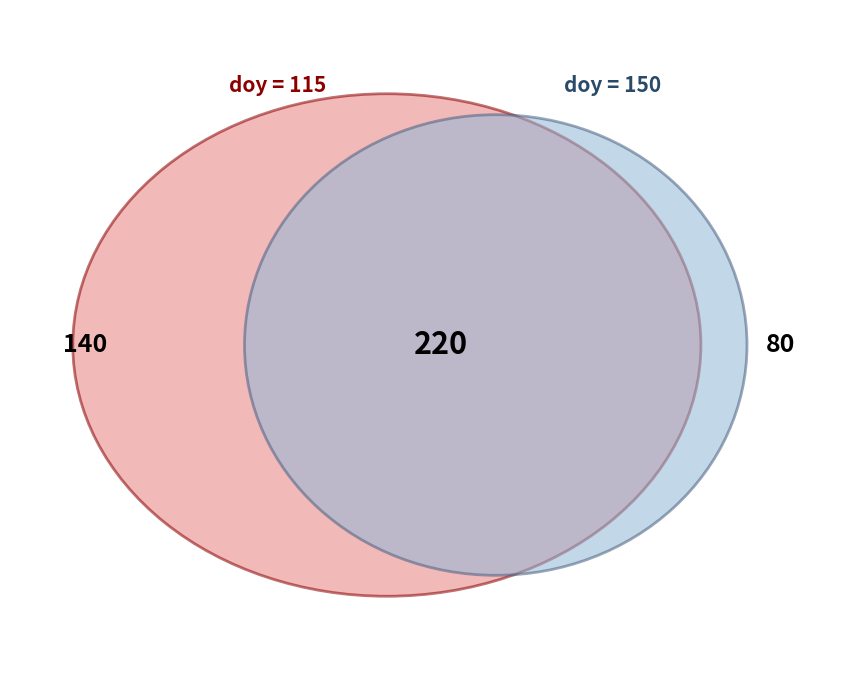

Rank the categories by value from lowest to highest.

150, 115